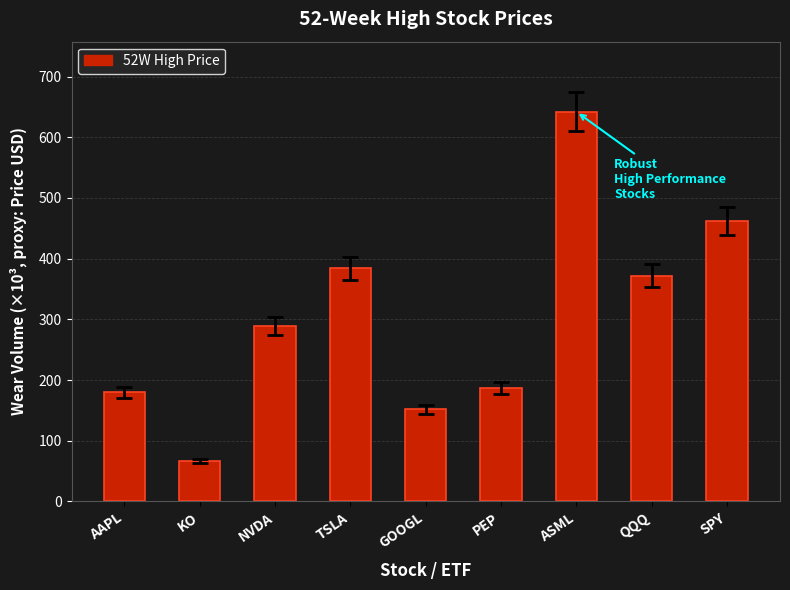

At which label is the value closest to 354?

QQQ